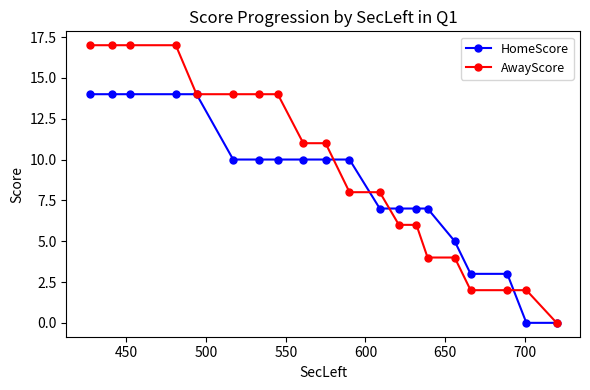

Which series has the largest range (max minus min)?

AwayScore